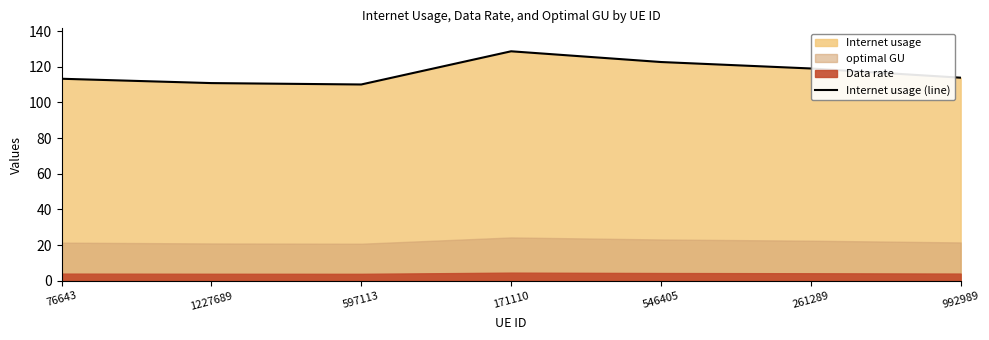

Reading left to right, list all the values displayed in this chart.

113.3	110.9	110.1	128.7	122.7	119.1	113.9